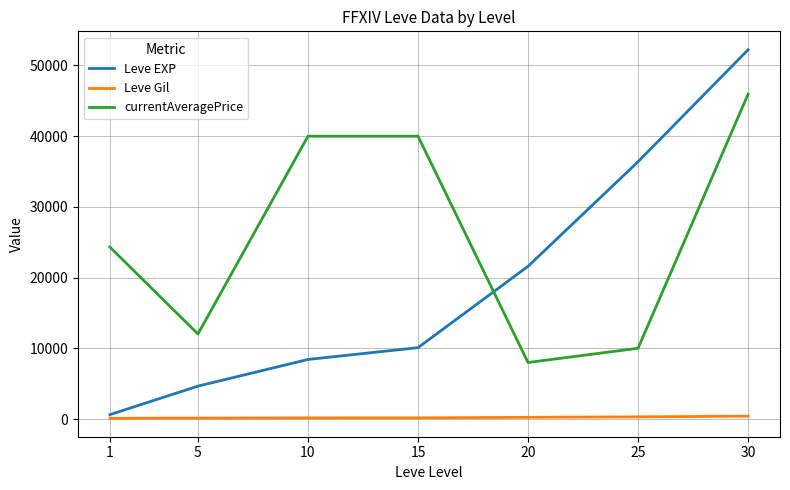

How many distinct data groups are displayed?

3